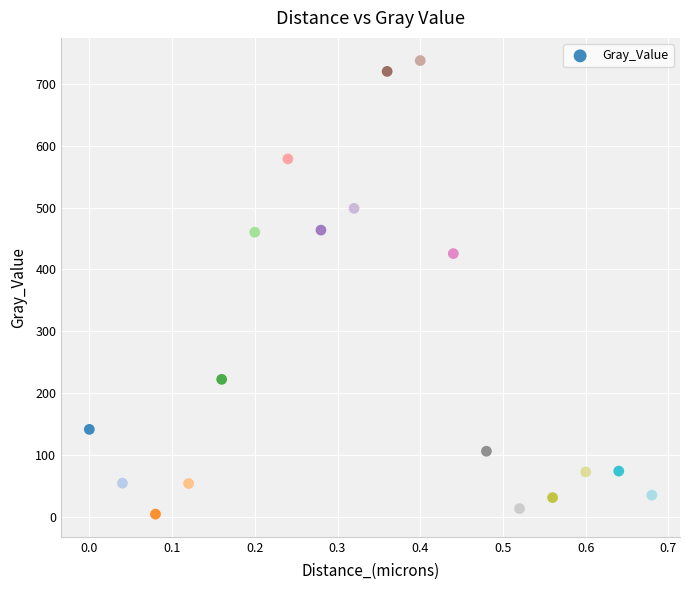

What Y value in the scatter plot is closest to 371?

425.7